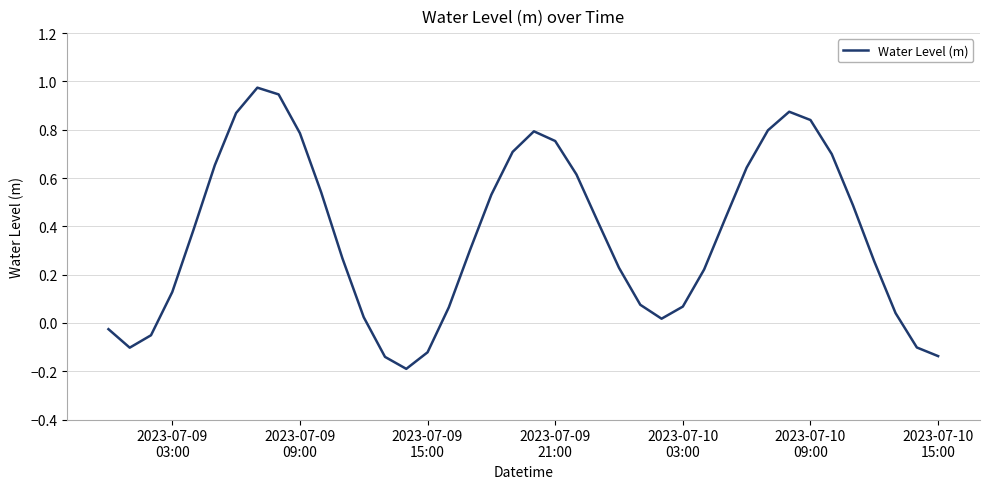

How many distinct data groups are displayed?

1